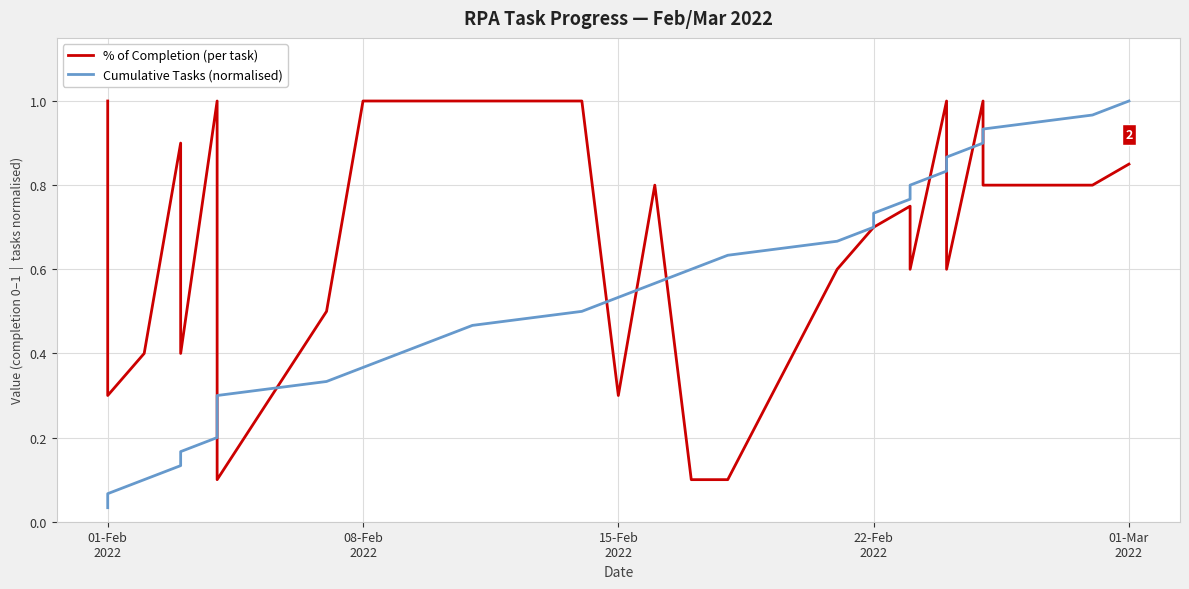

Where is Cumulative Tasks (normalised) nearest to the value 0?

01-Feb
2022